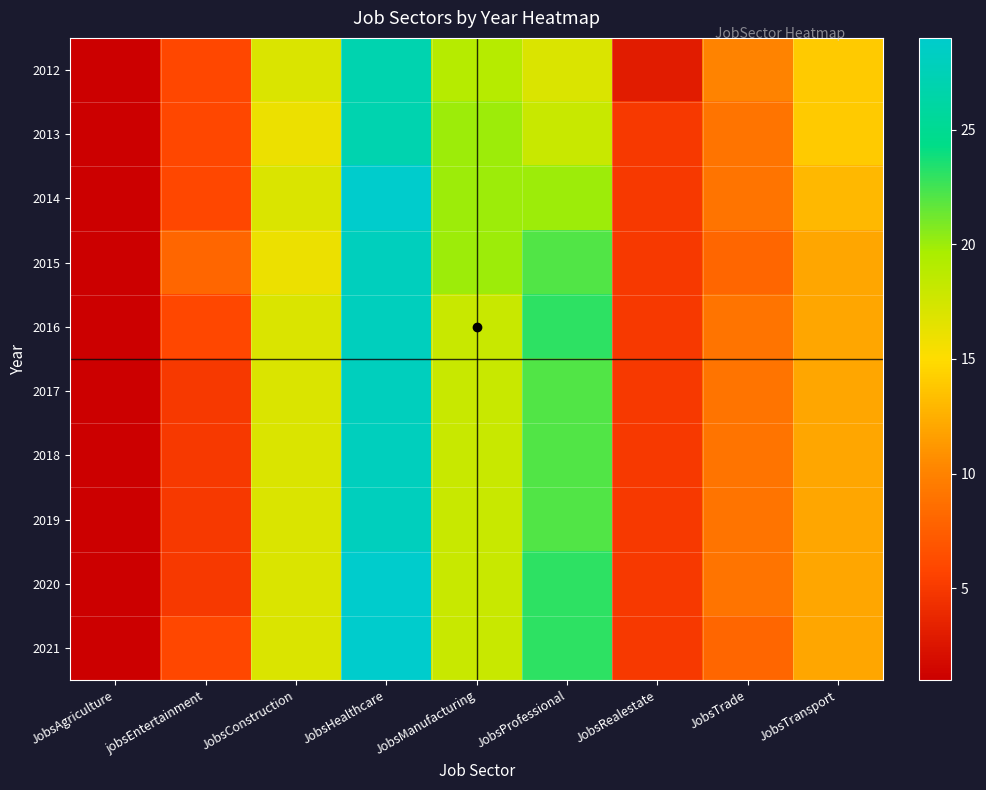

At how many categories does at least one series exceed 2?

8